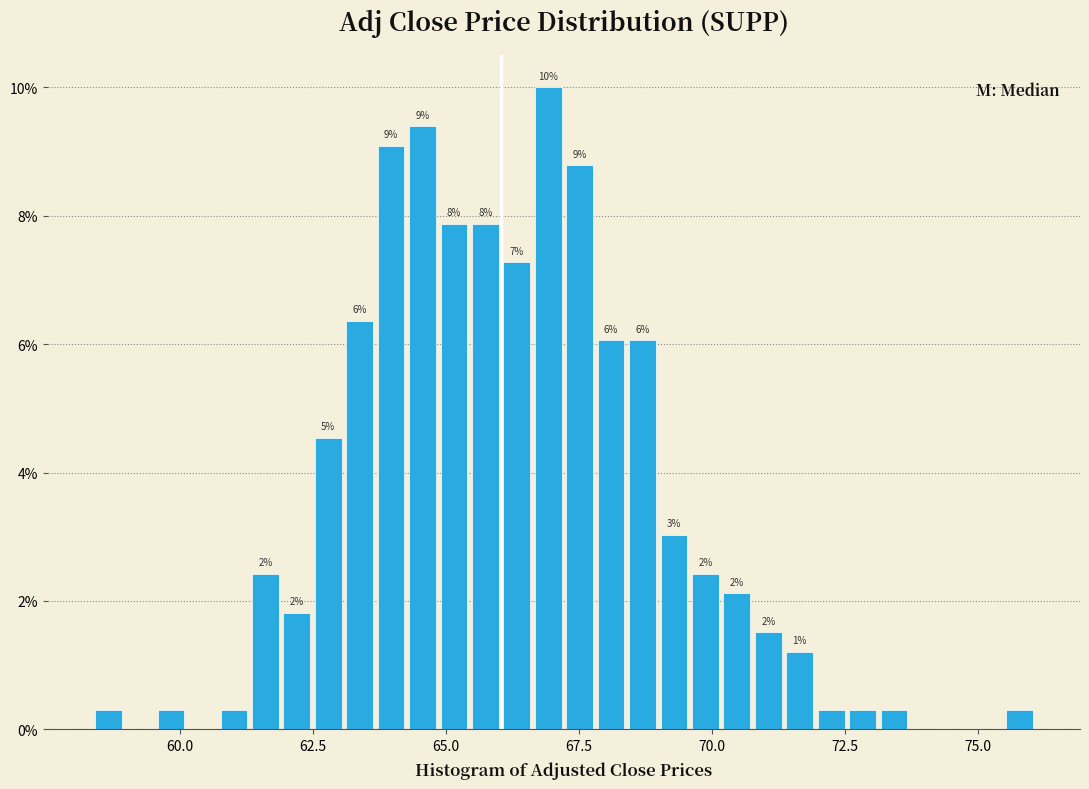

Around what value on the x-axis is the tallest bar? Give the approximate position of its centre, as read against the axis.

67.0